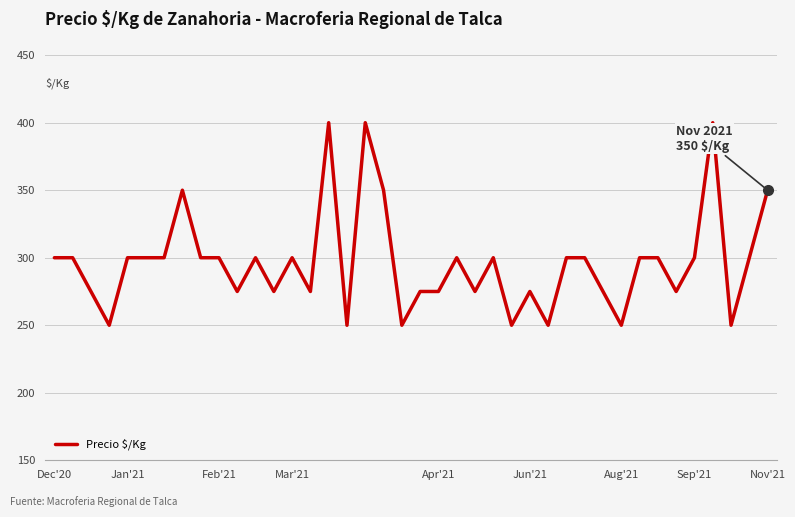

What is the maximum value shown in the chart?

400